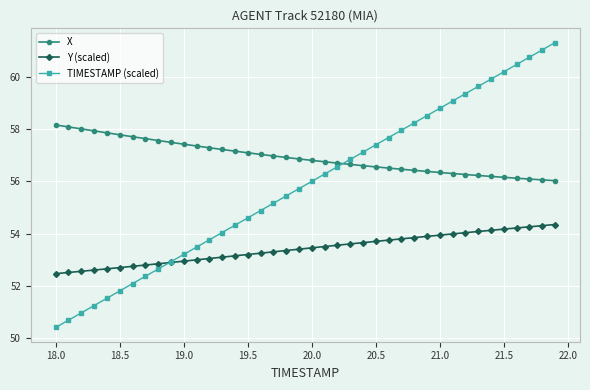

Which series has the largest total across all categories?

X